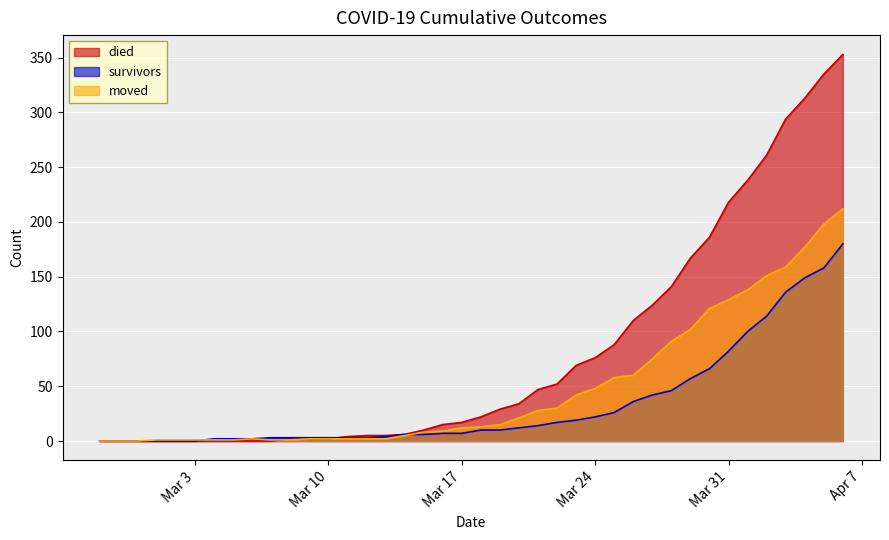

What is the label of the 39th point from the right?

2020-02-28